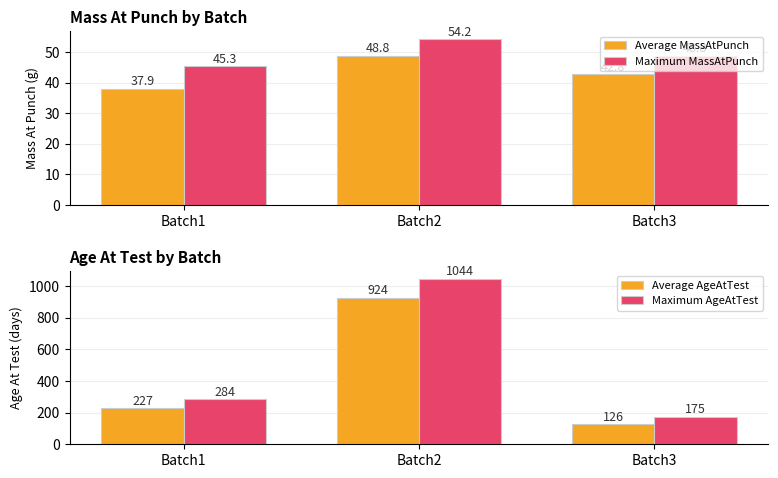

True or false: Average AgeAtTest has a value of 100.7 at Batch1.

False